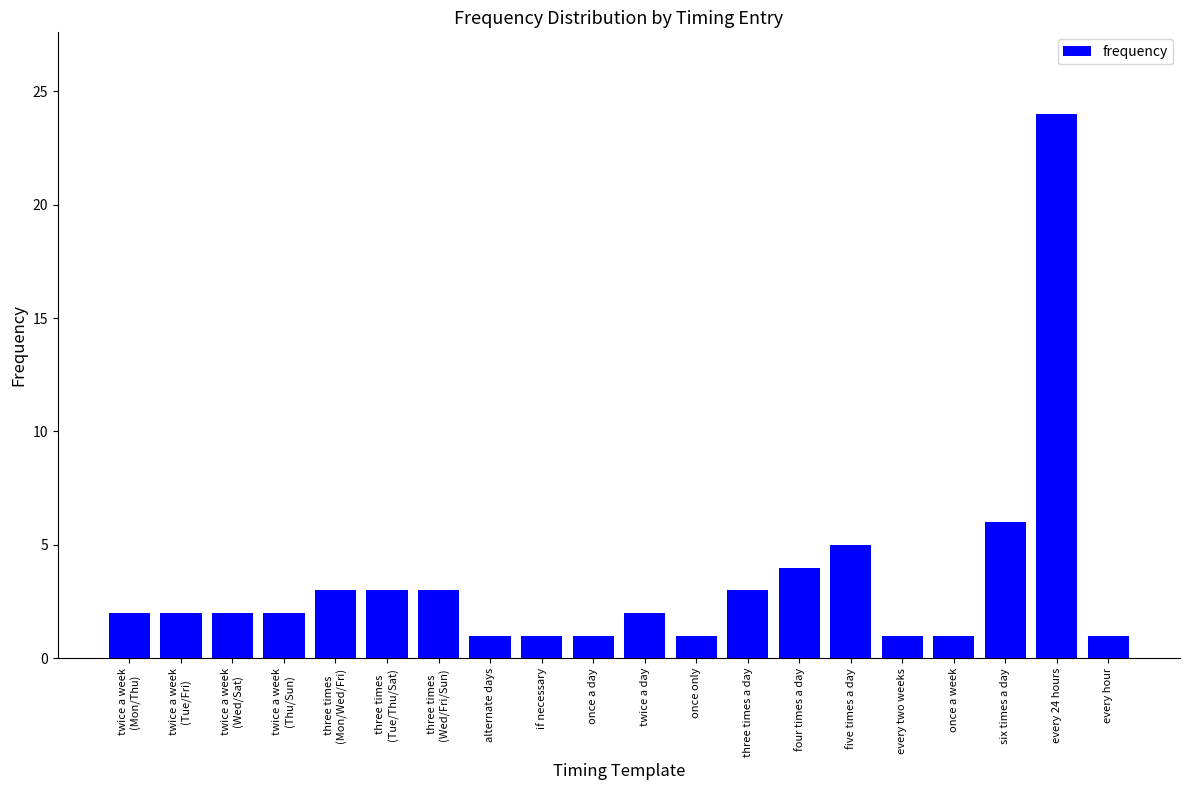

What is the difference between the second highest and minimum values?

5